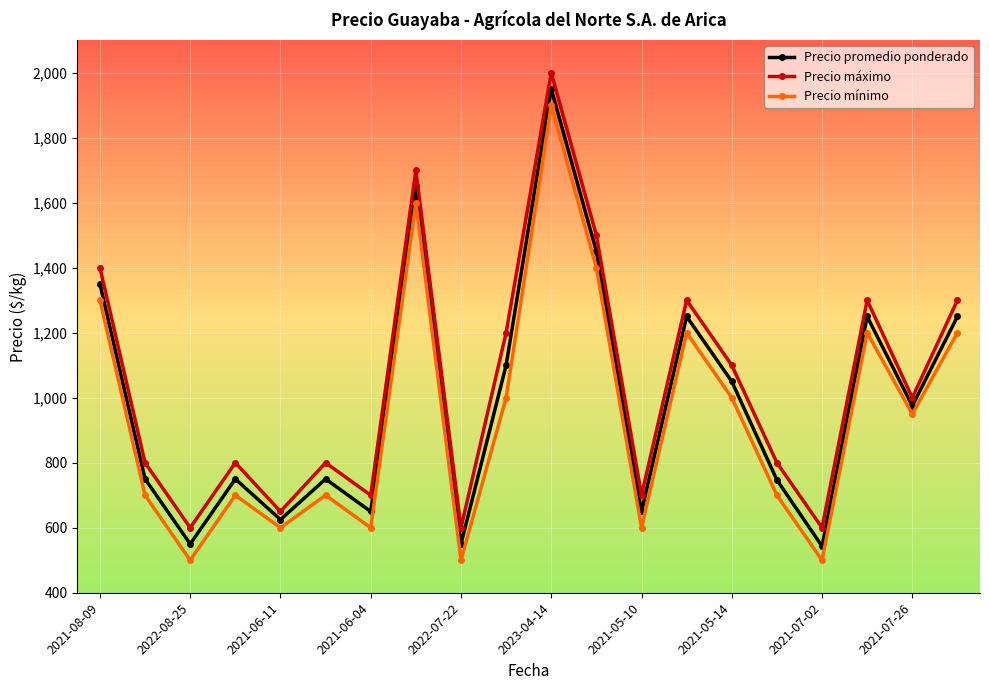

What is the highest value of the Precio promedio ponderado series?

1950